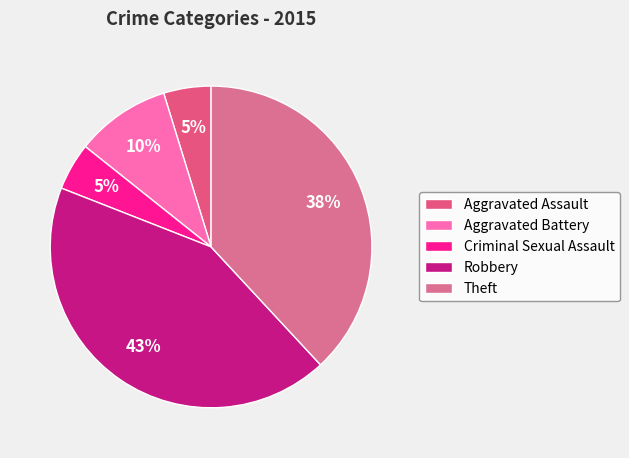

What percentage is the Aggravated Assault slice, to the nearest percent?

5%